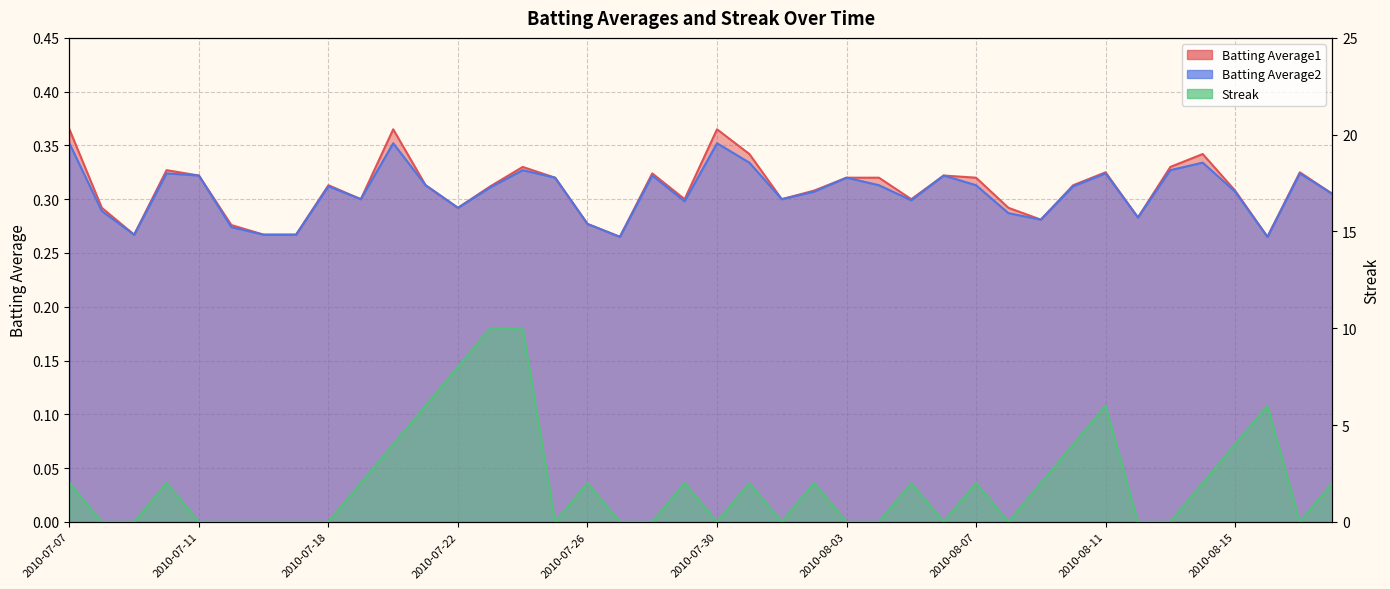

What is the value of the Batting Average1 point at the 37th from the left?

0.3